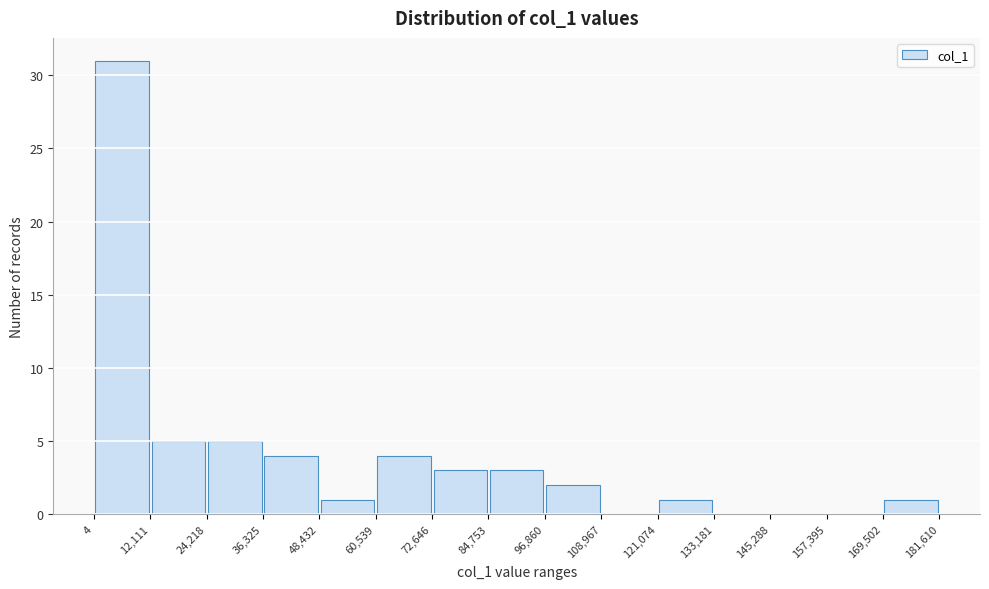

Reading left to right, list every bar in this chart as the range it spans on the x-axis followed by its height. The values are not printed on the chart, so give them approximately, as read against the axis.

4 to 12,111: 31
12,111 to 24,218: 5
24,218 to 36,325: 5
36,325 to 48,432: 4
48,432 to 60,539: 1
60,539 to 72,646: 4
72,646 to 84,753: 3
84,753 to 96,860: 3
96,860 to 108,967: 2
108,967 to 121,074: 0
121,074 to 133,181: 1
133,181 to 145,288: 0
145,288 to 157,395: 0
157,395 to 169,502: 0
169,502 to 181,610: 1